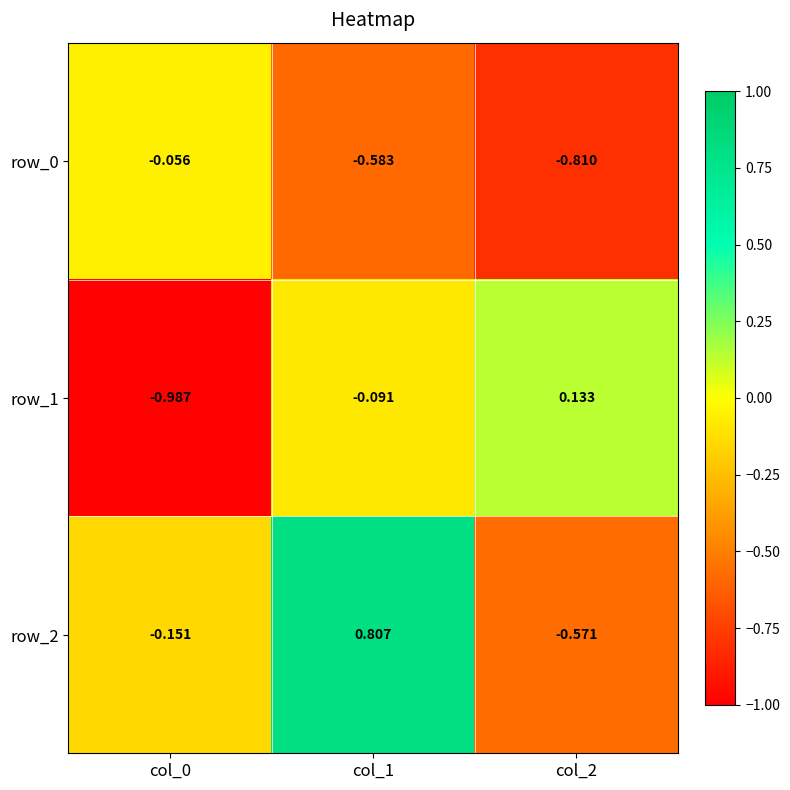

Reading left to right, transcribe all the data shown in this chart.

row_0: col_0=-0.1	col_1=-0.6	col_2=-0.8
row_1: col_0=-1.0	col_1=-0.1	col_2=0.1
row_2: col_0=-0.2	col_1=0.8	col_2=-0.6